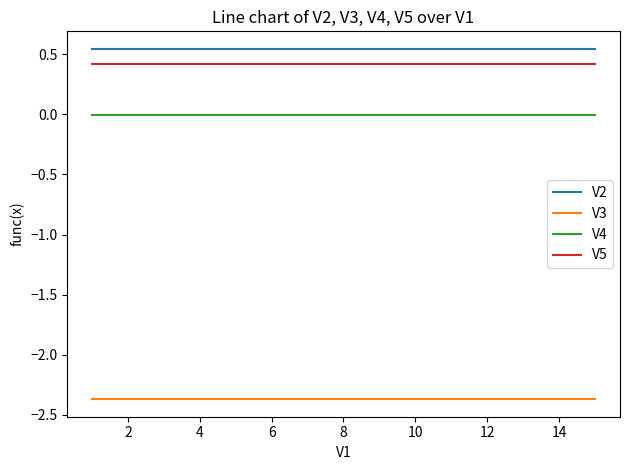

True or false: V3 and V2 intersect in this chart.

False